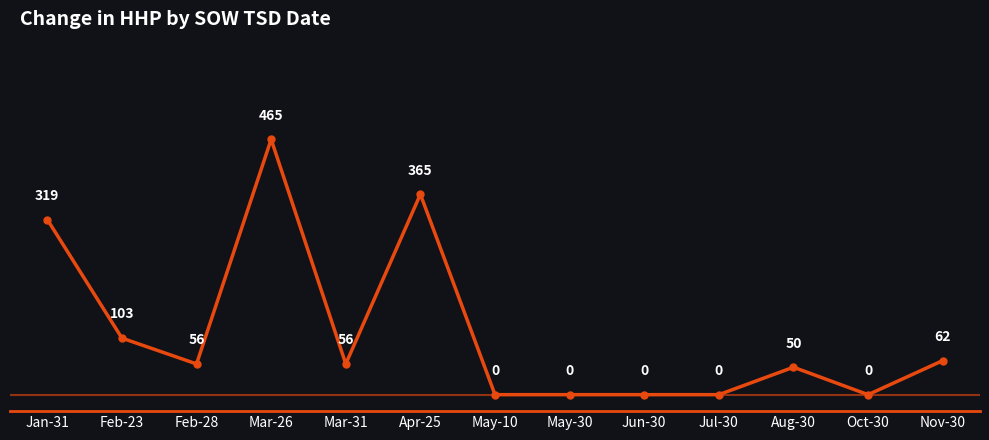

Reading left to right, list all the values displayed in this chart.

Jan-31=319	Feb-23=103	Feb-28=56	Mar-26=465	Mar-31=56	Apr-25=365	May-10=0	May-30=0	Jun-30=0	Jul-30=0	Aug-30=50	Oct-30=0	Nov-30=62